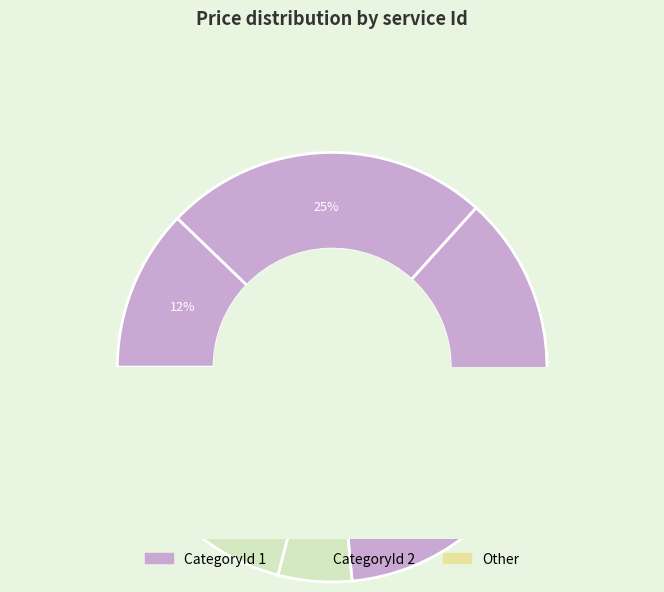

To the nearest percent, what percentage of the pie is 3?

37%